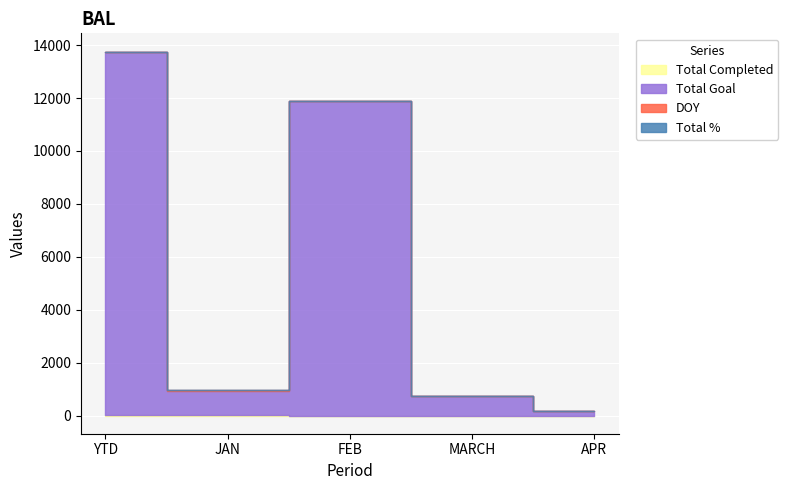

Which series has the widest spread of values?

Total Goal